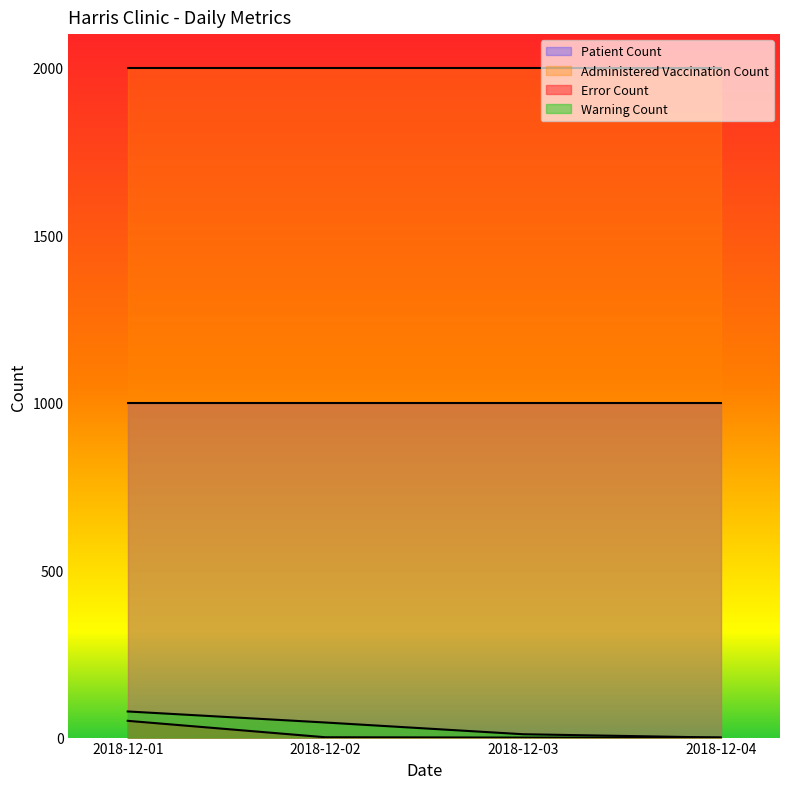

How many lines are shown in the chart?

4